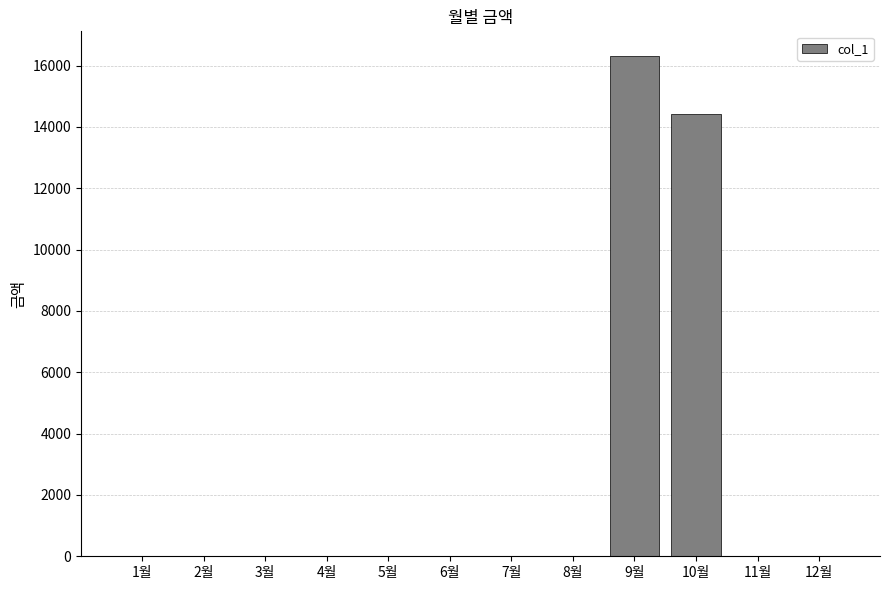

Reading right to left, transcribe all the data shown in this chart.

12월=0	11월=0	10월=14410	9월=16300	8월=0	7월=0	6월=0	5월=0	4월=0	3월=0	2월=0	1월=0